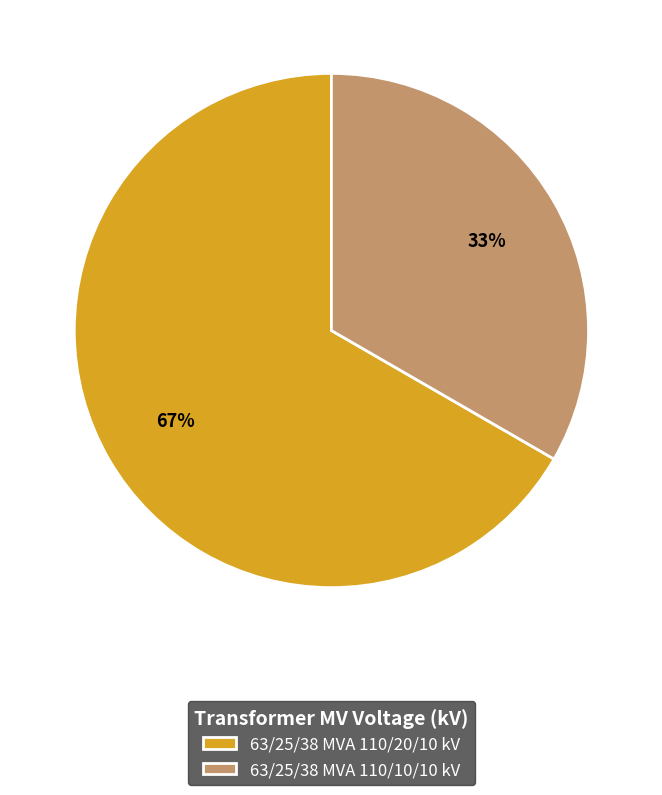

What percentage is the 63/25/38 MVA 110/10/10 kV slice, to the nearest percent?

33%